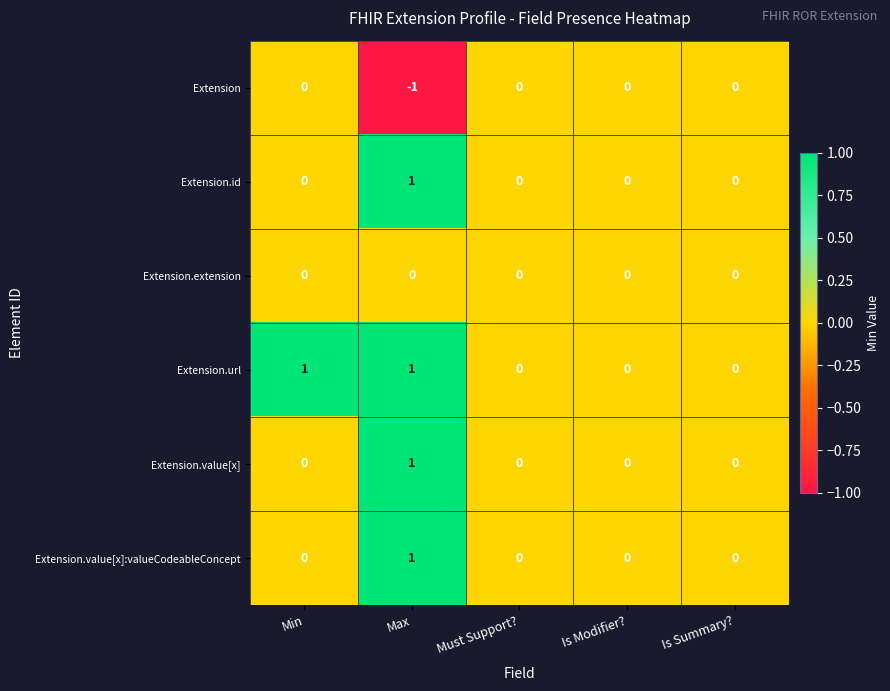

Which category has the lowest value across all series?

Max